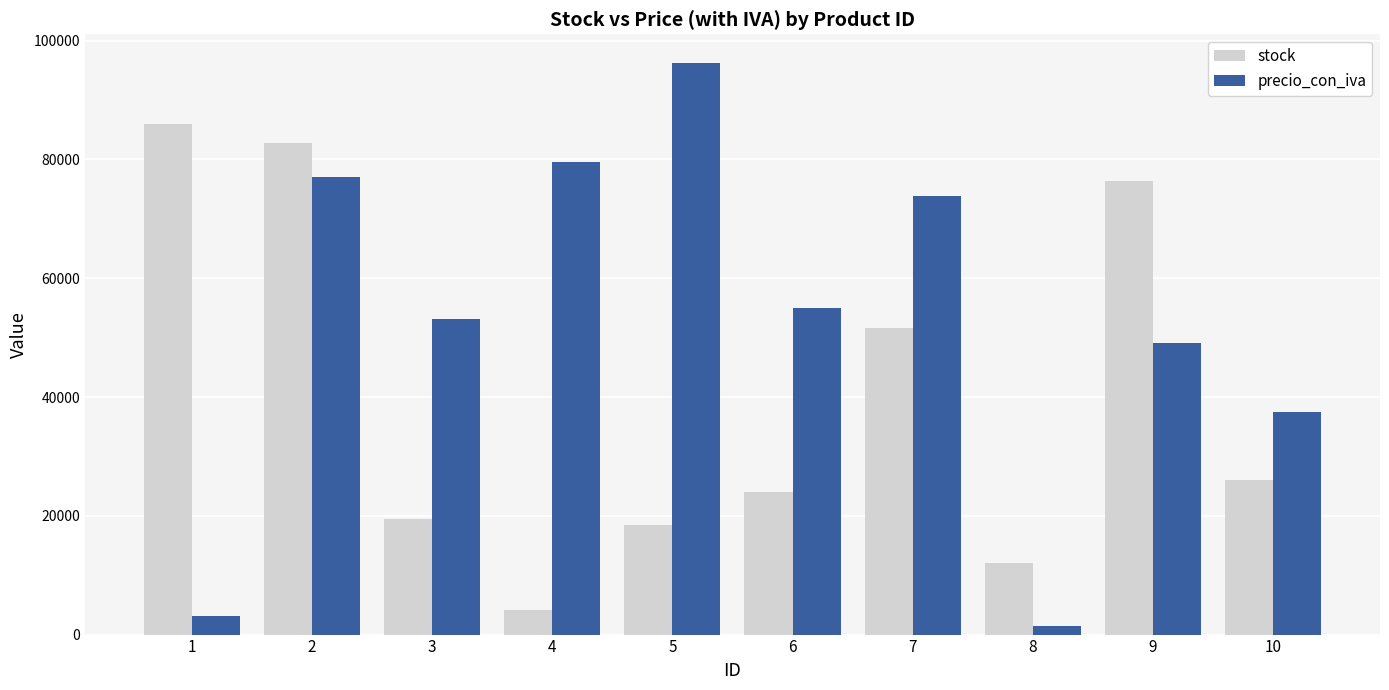

The precio_con_iva series shows 22373 at 10. True or false?

False